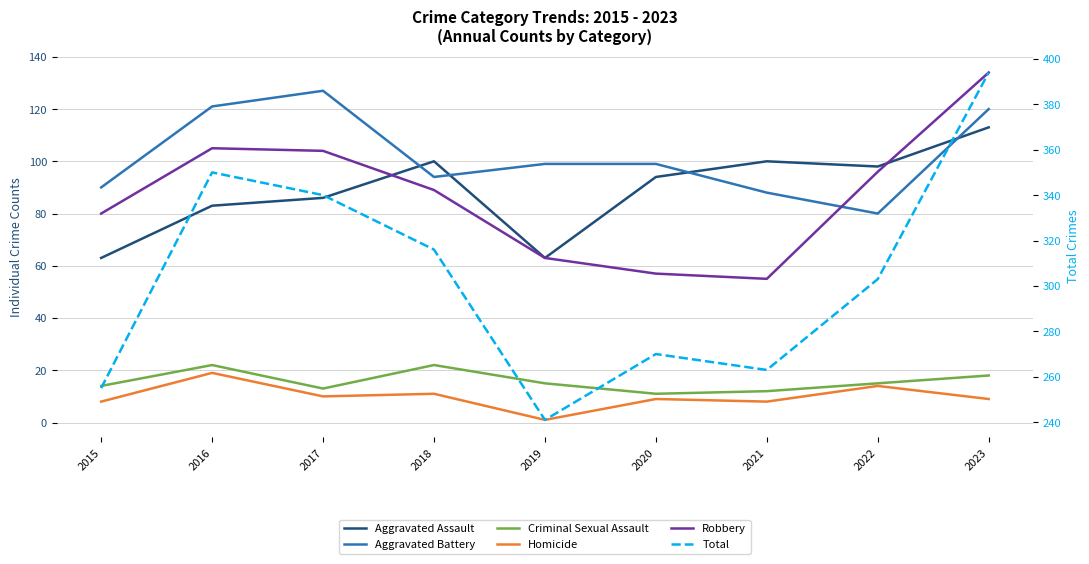

Rank the series at 2018 from highest to lowest value.

Total, Aggravated Assault, Aggravated Battery, Robbery, Criminal Sexual Assault, Homicide